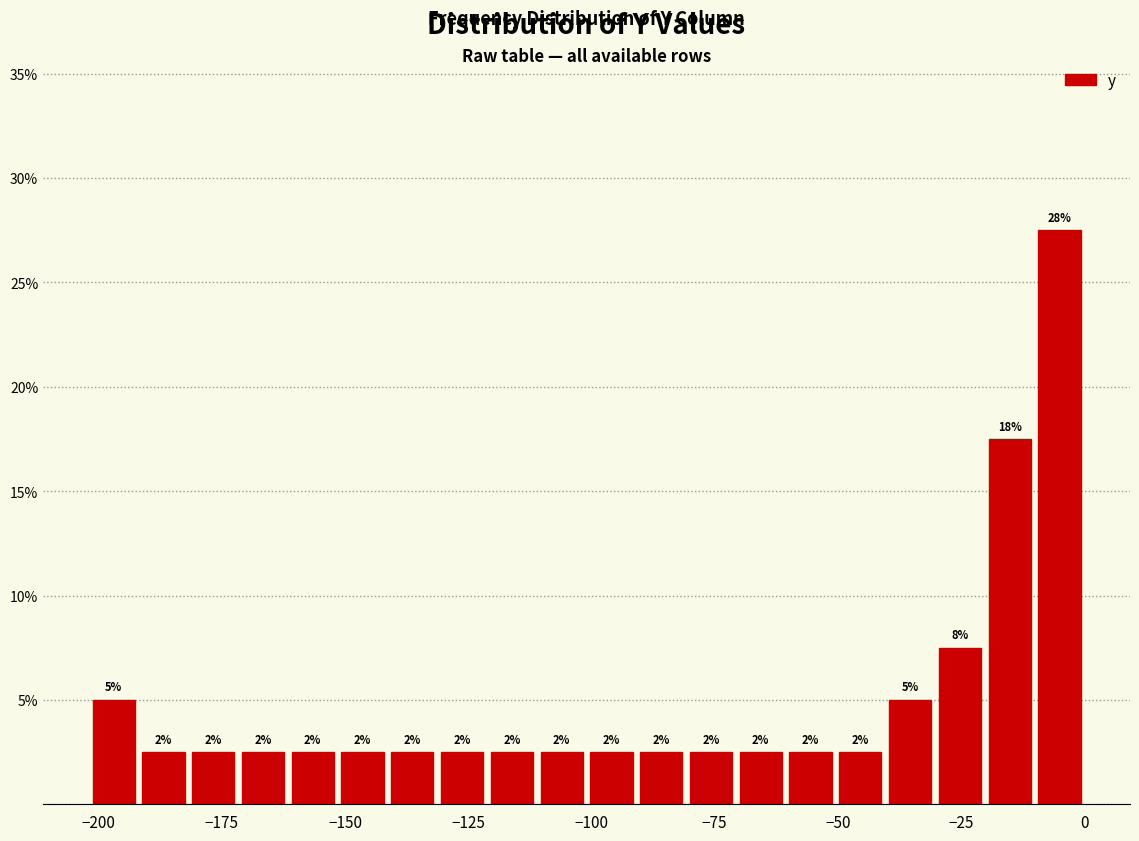

Around what value on the x-axis is the tallest bar? Give the approximate position of its centre, as read against the axis.

-5